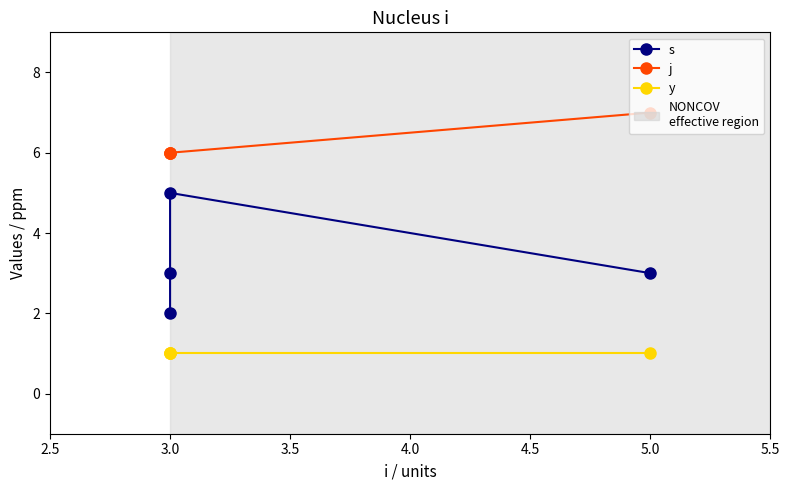

Does the chart display data point markers on the line(s)?

Yes